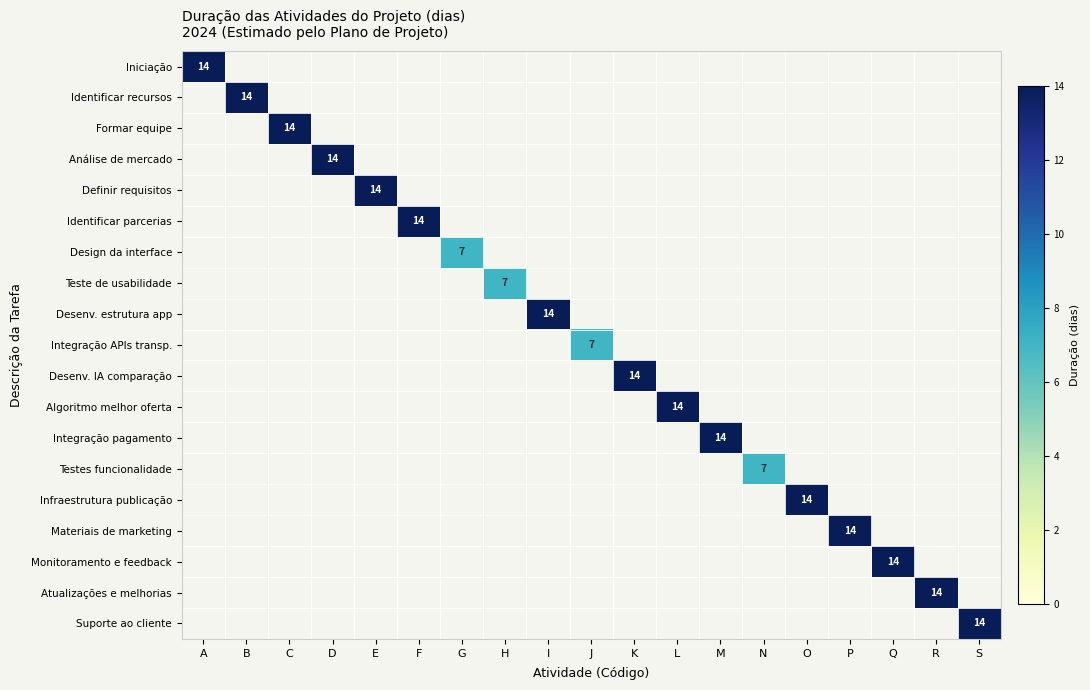

The Design da interface series shows 7 at G. True or false?

True